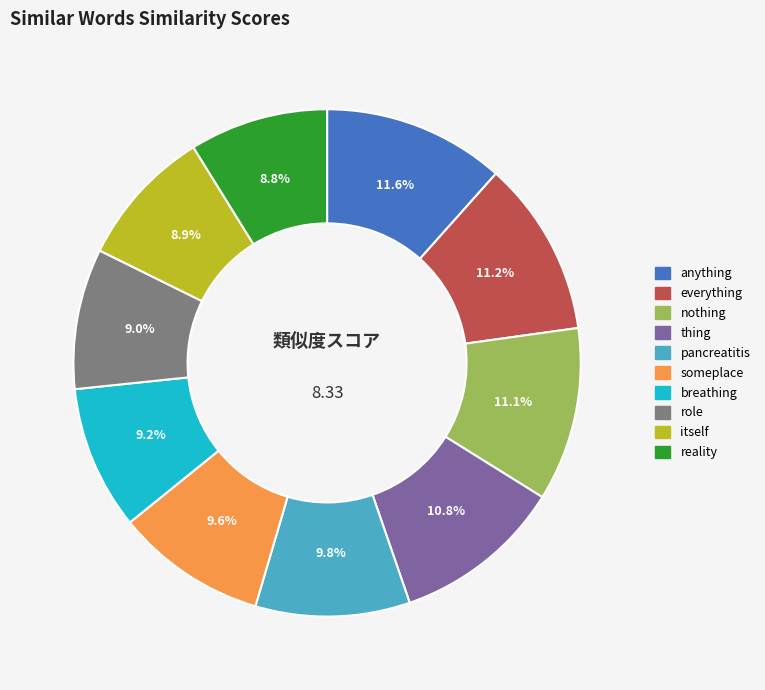

How many segments does this pie chart have?

10